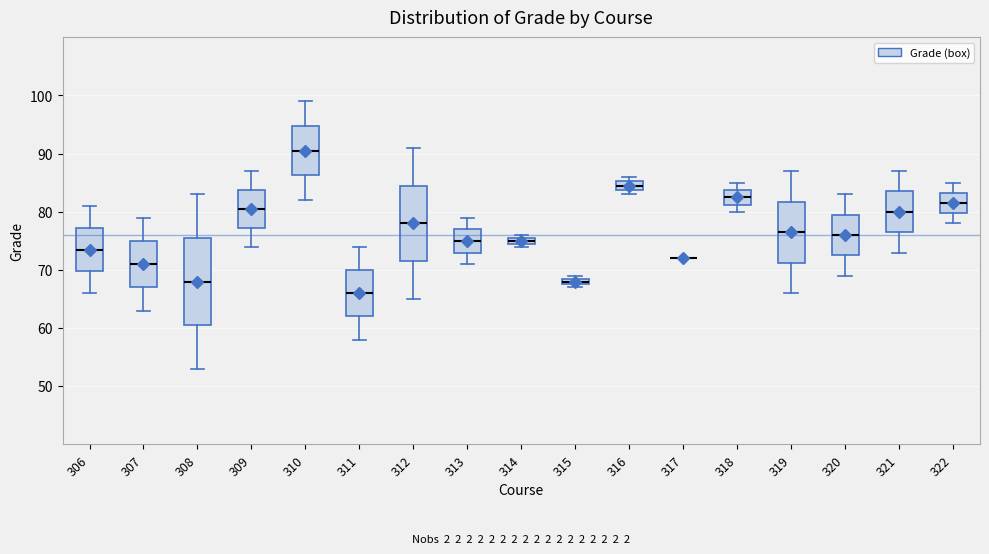

Comparing the boxes themselves (not the whiskers), which one is the tallest?

308